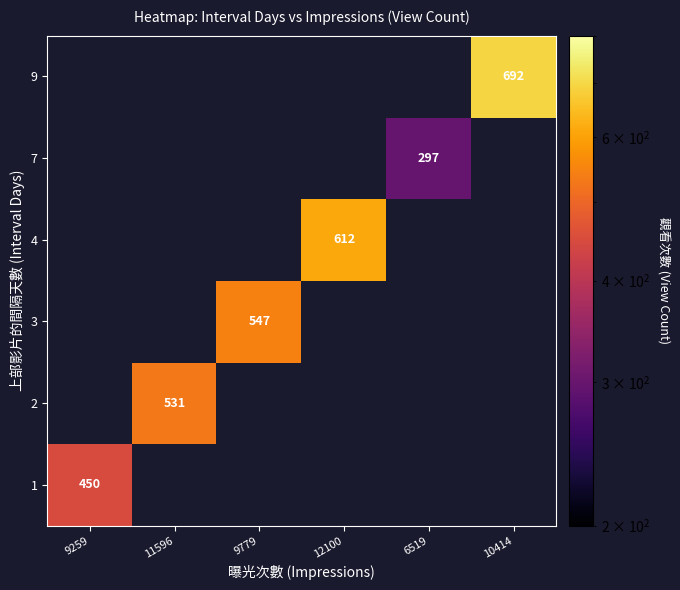

Is the value of 7 at 11596 greater than the value of 2 at 10414?

No